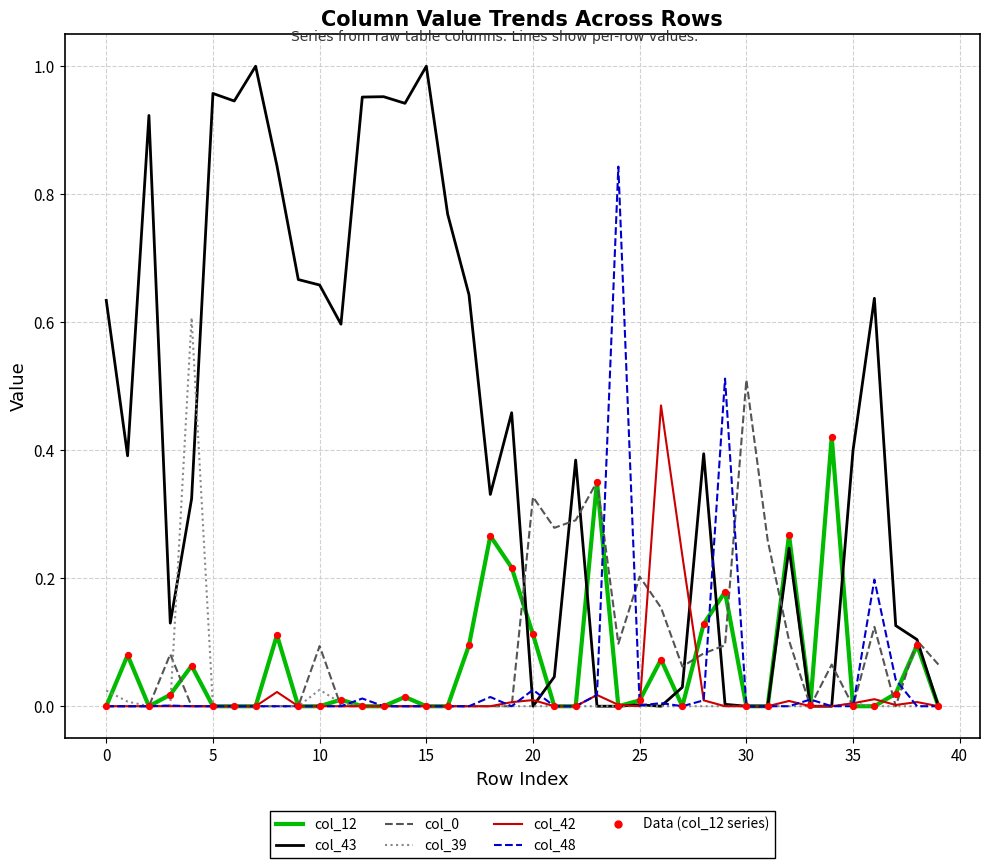

Which series has the largest total across all categories?

col_43